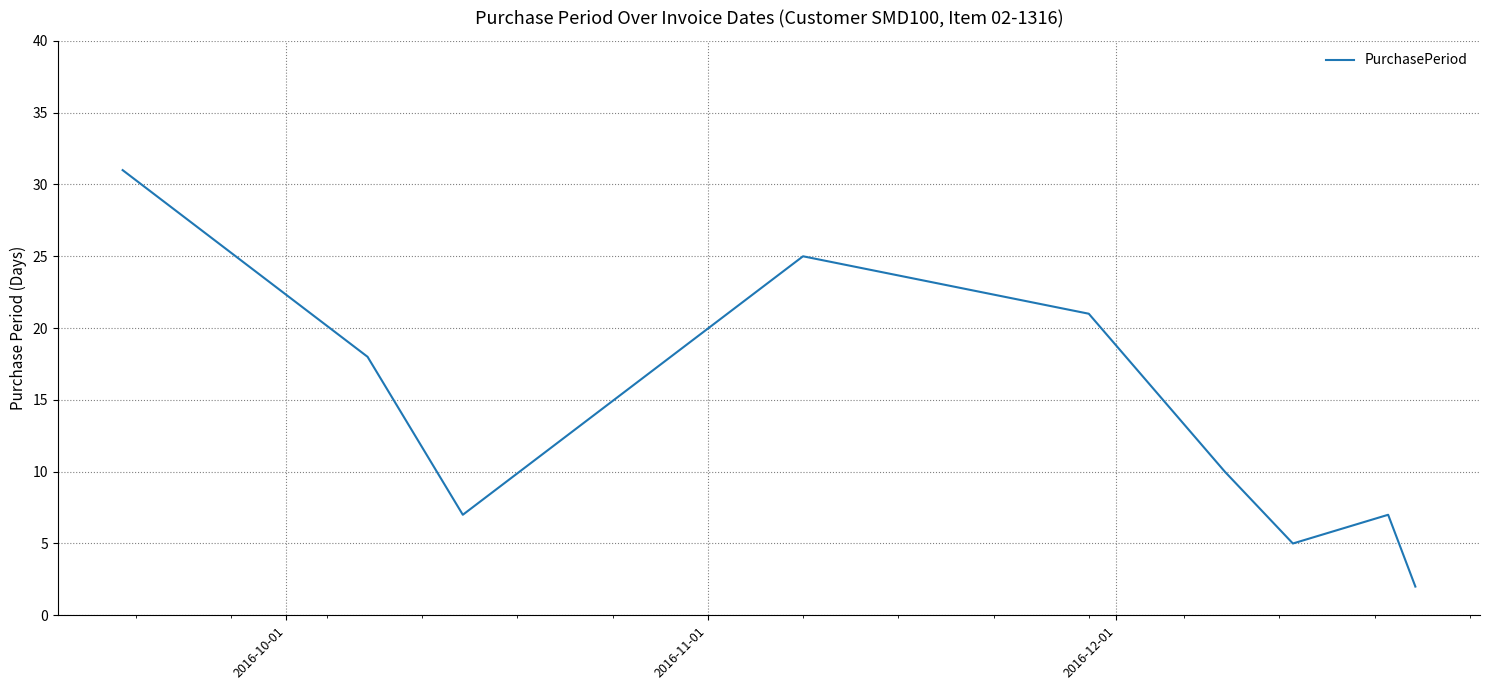

What is the greatest value displayed?

31